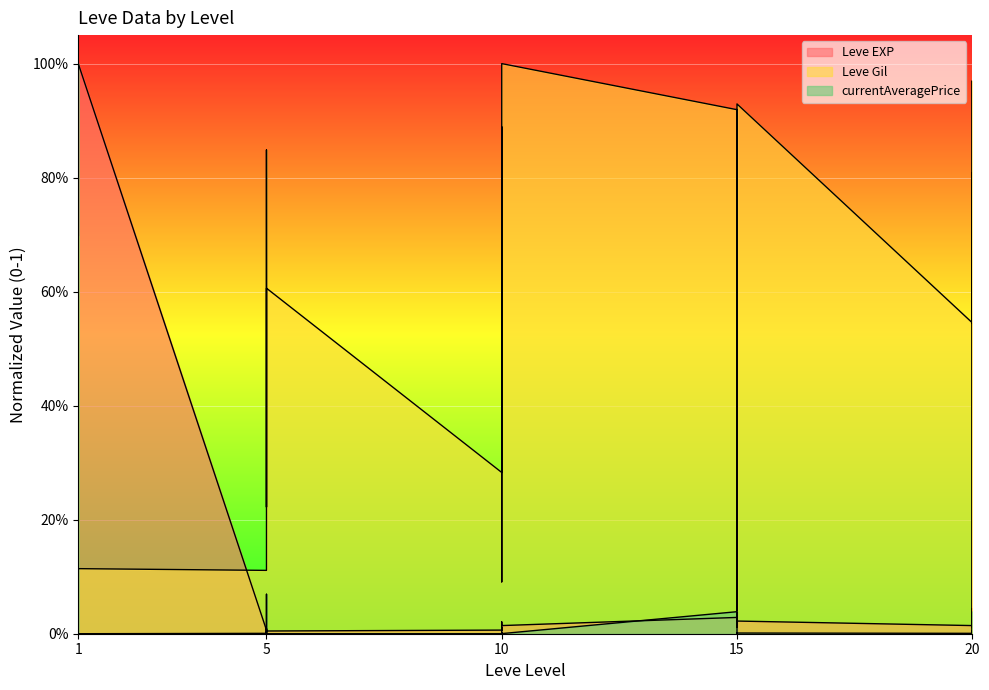

Is it true that currentAveragePrice equals 0.0 at 5?

True